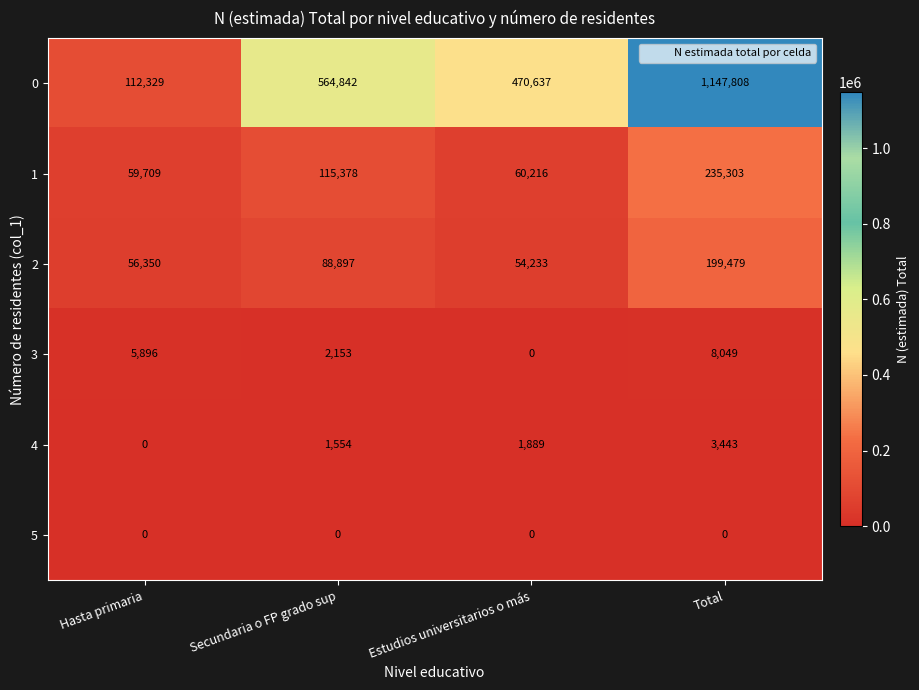

At which label is 4 closest to 1721?

Secundaria o FP grado sup